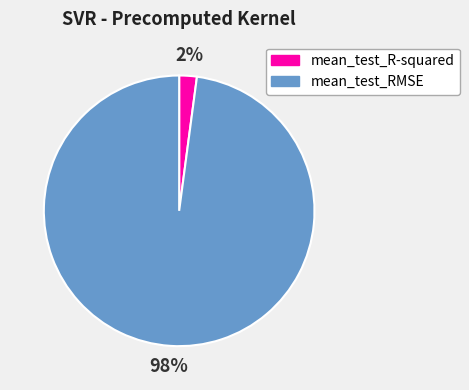

Which slice is the smallest?

mean_test_R-squared